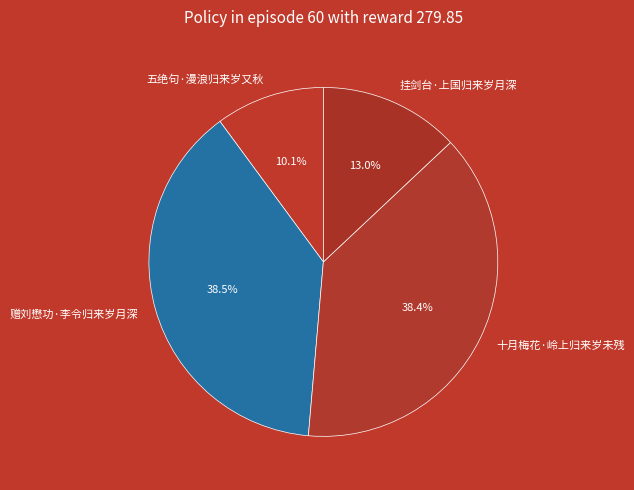

The 挂剑台·上国归来岁月深 slice represents 8% of the pie. True or false?

False